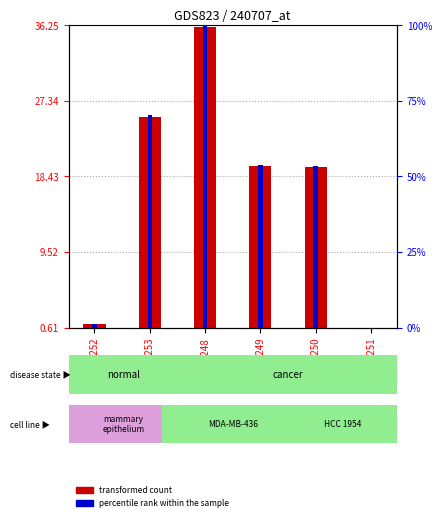

What is the spread (max minus min) of values at GSM21253?

25411.4